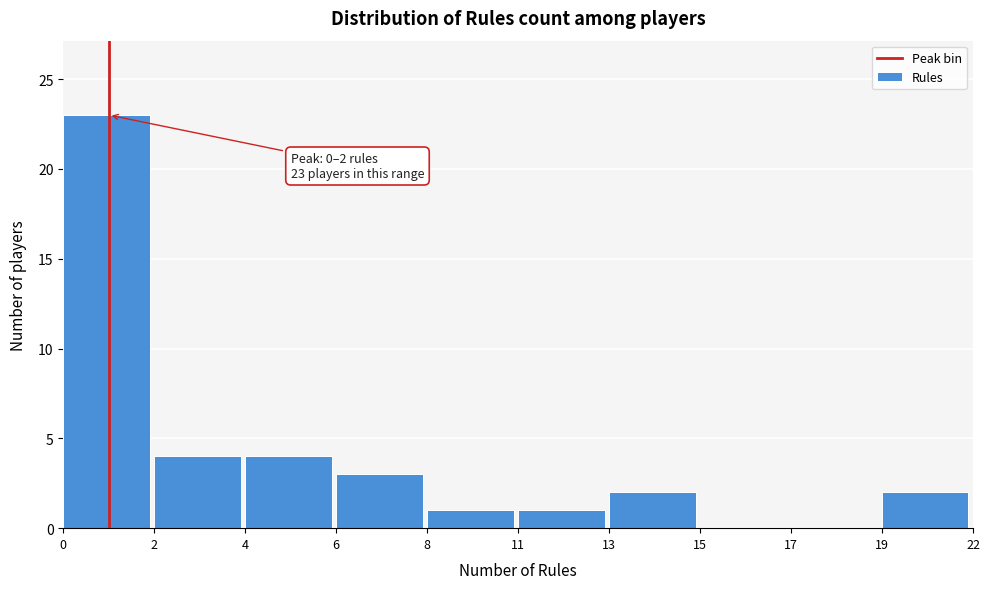

Reading right to left, transcribe all the data shown in this chart.

19=2	17=0	15=0	13=2	11=1	8=1	6=3	4=4	2=4	0=23